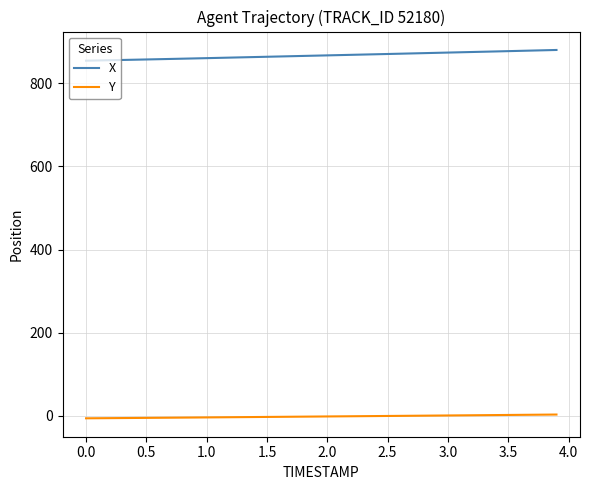

Rank the series by their maximum value, from highest to lowest.

X, Y